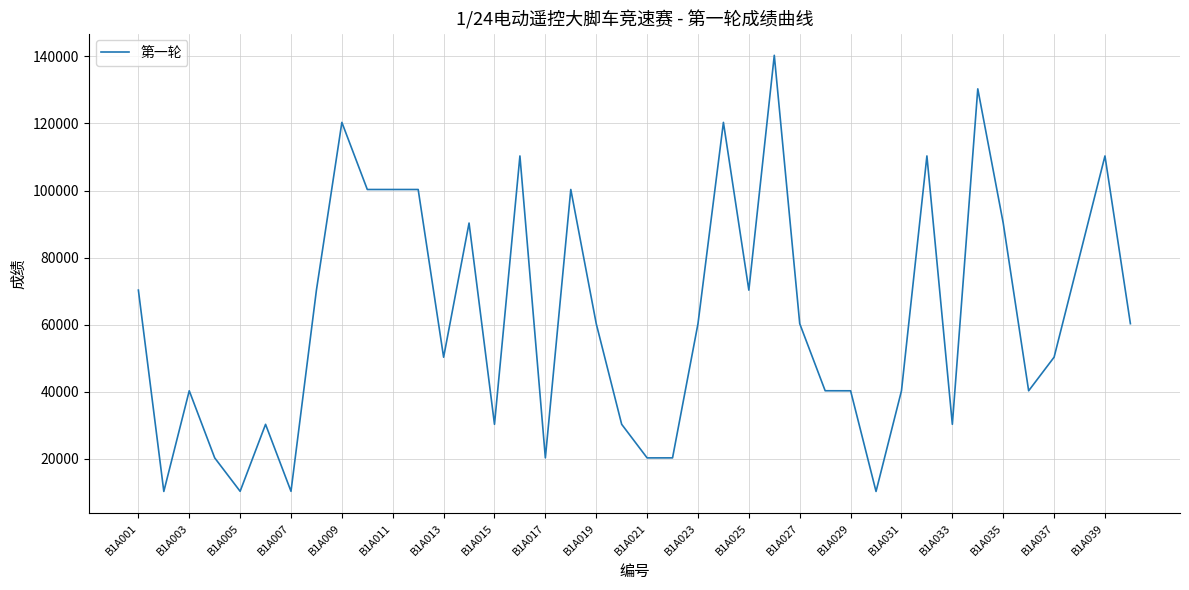

What is the maximum value shown in the chart?

140306